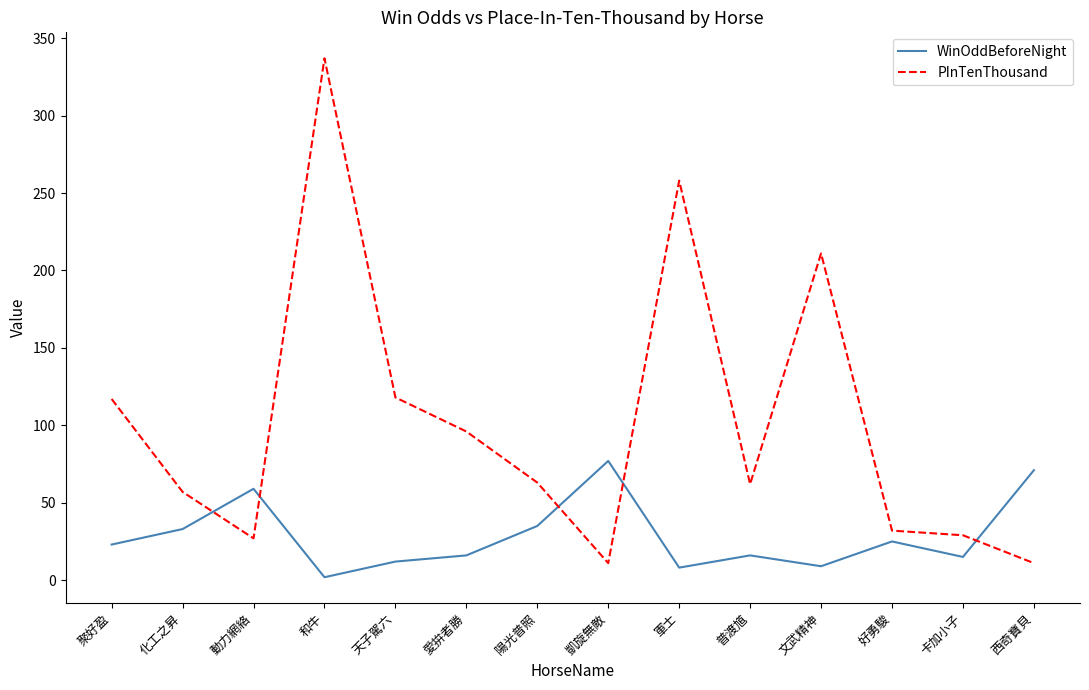

What is the sum of the WinOddBeforeNight values at 化工之昇 and 軍士?

41.1